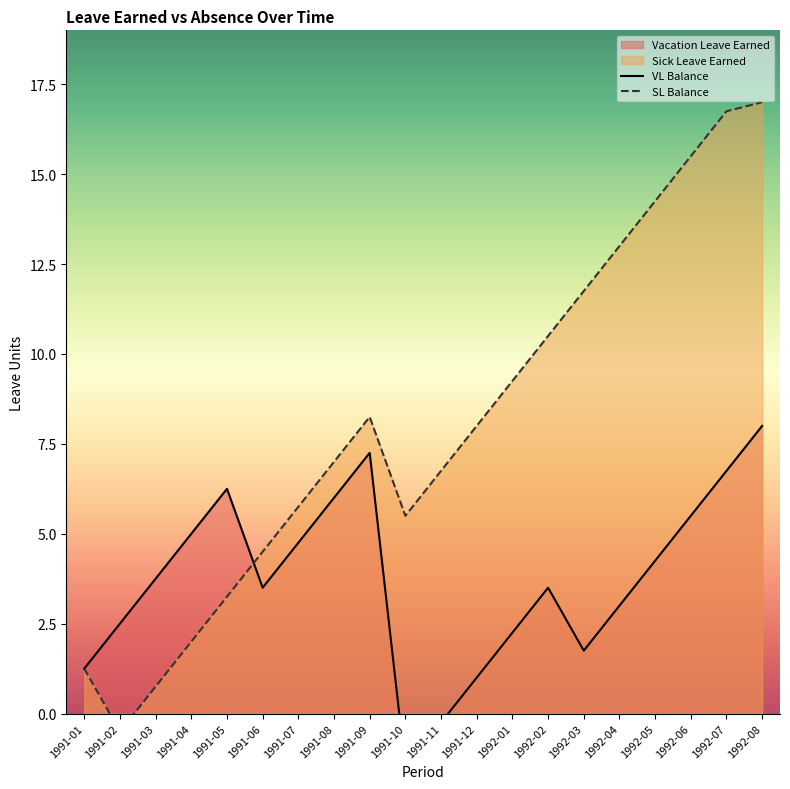

Which series has the largest range (max minus min)?

SL Balance